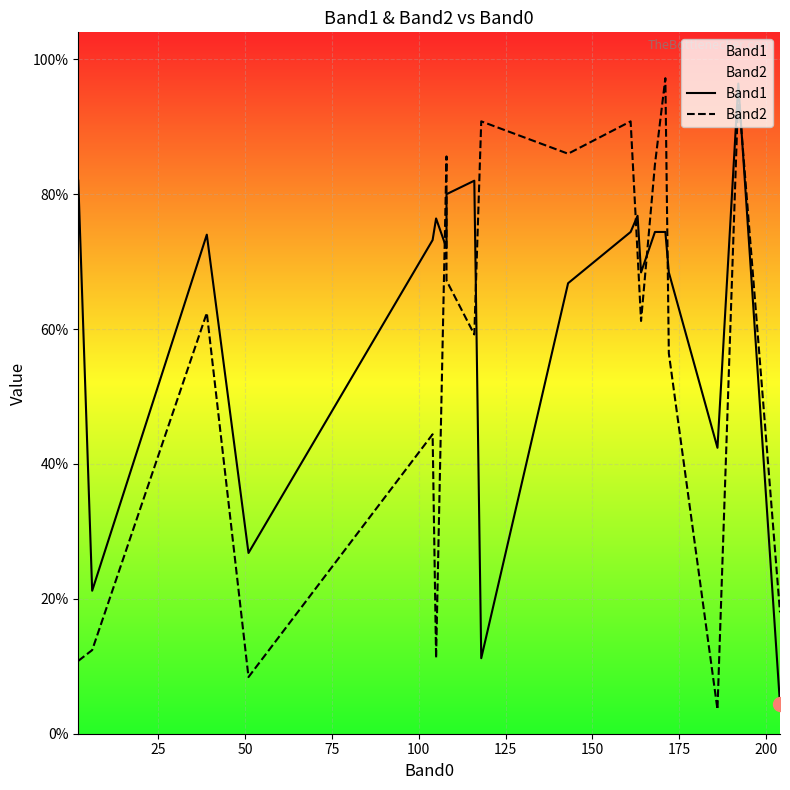

How many times do Band2 and Band1 cross each other?

7